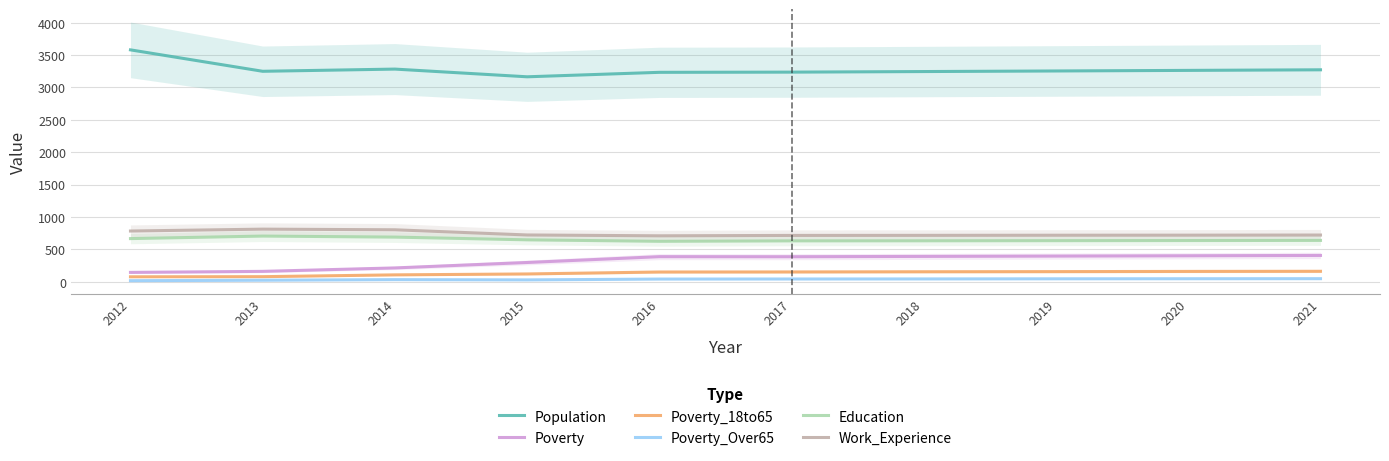

Is this an area chart (filled region under the line)?

No